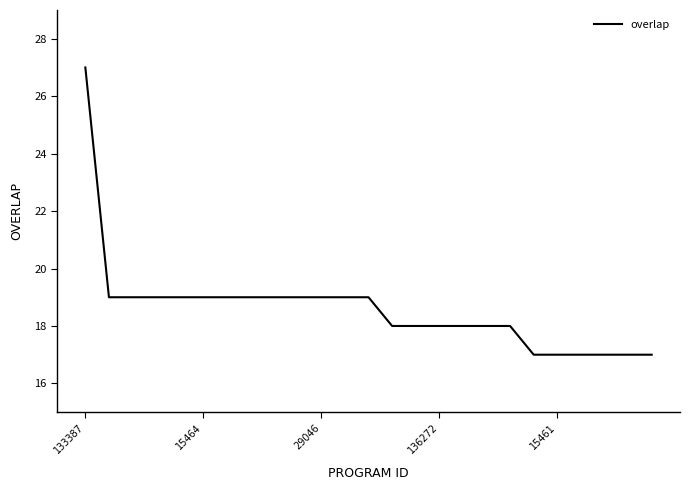

What is the greatest value displayed?

27